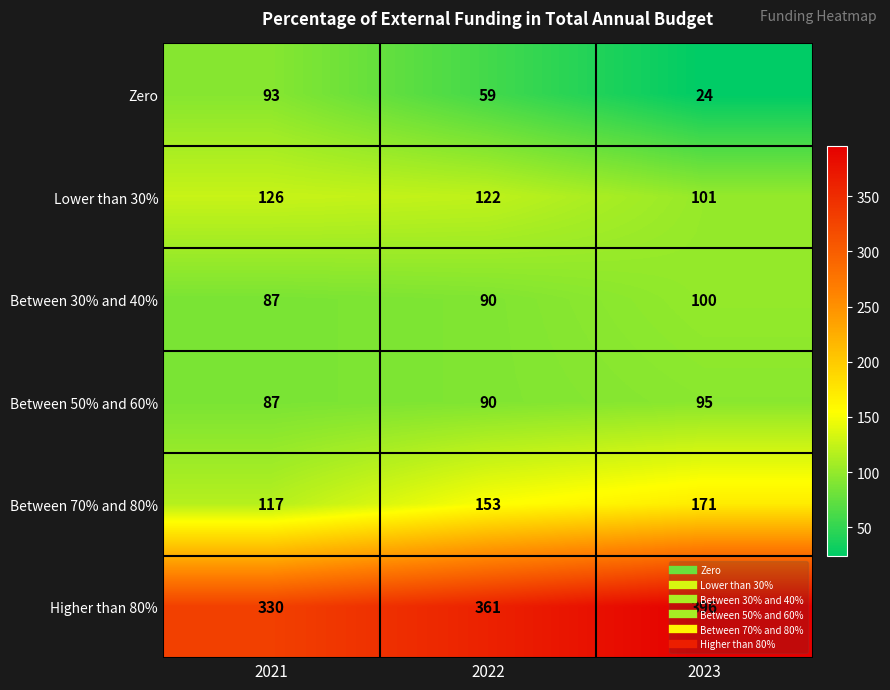

How many Higher than 80% values are between 330 and 396?

3